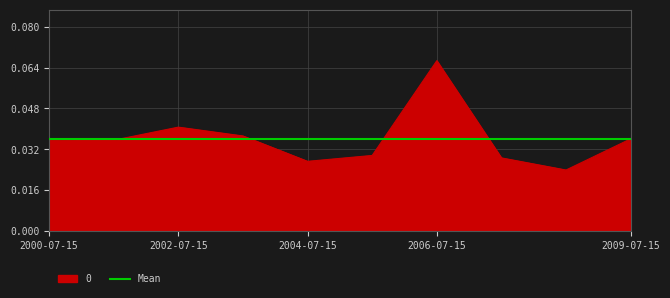

How many categories are shown in the chart?

10